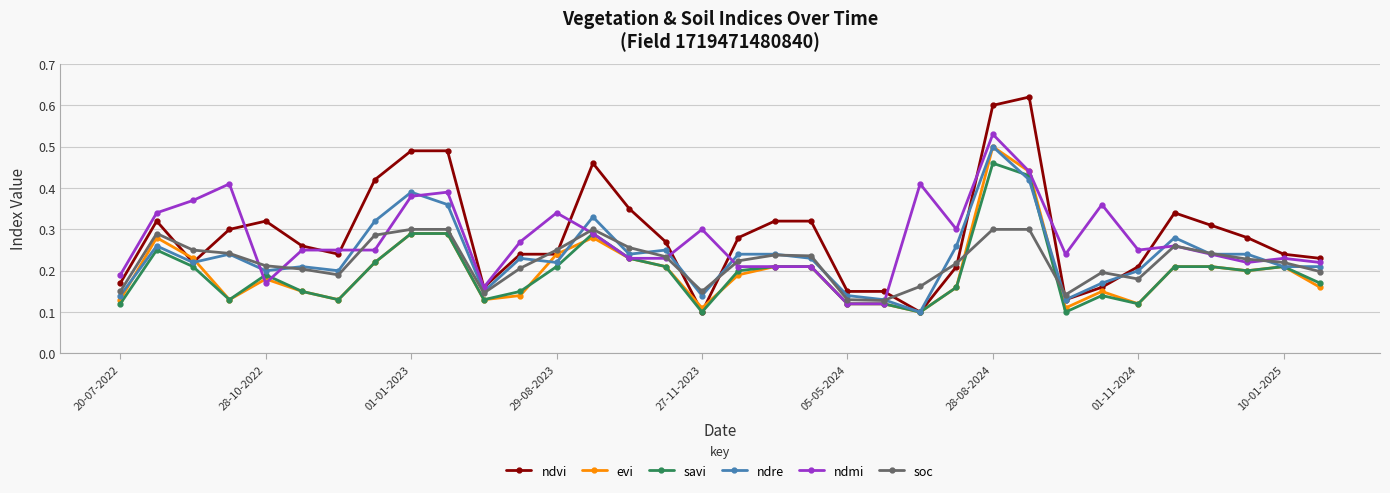

True or false: ndvi has more than 2 points higher than both neighbors.

True